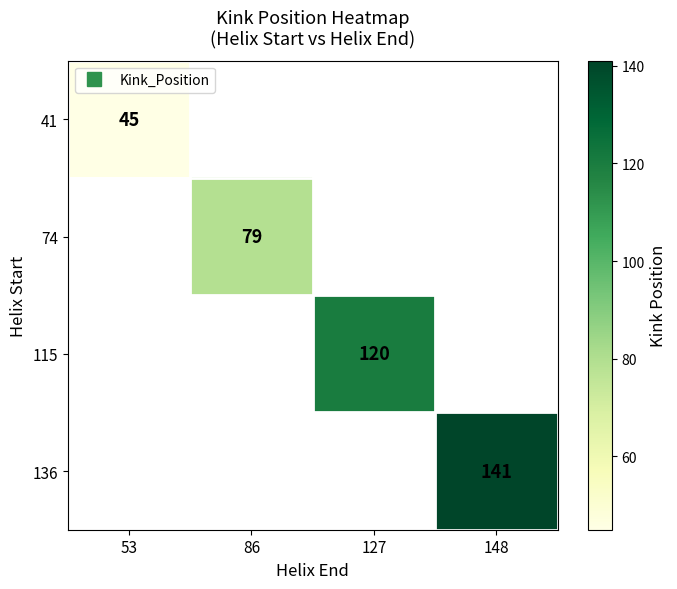

How many data points does each series have?

4